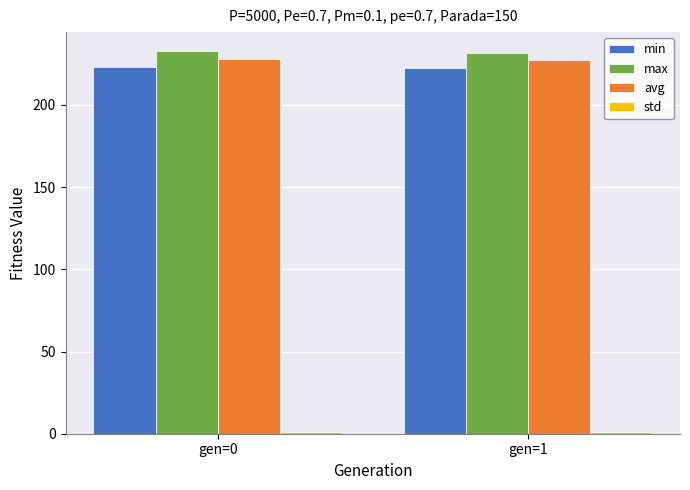

What is the total value across all series at gen=0?

684.9